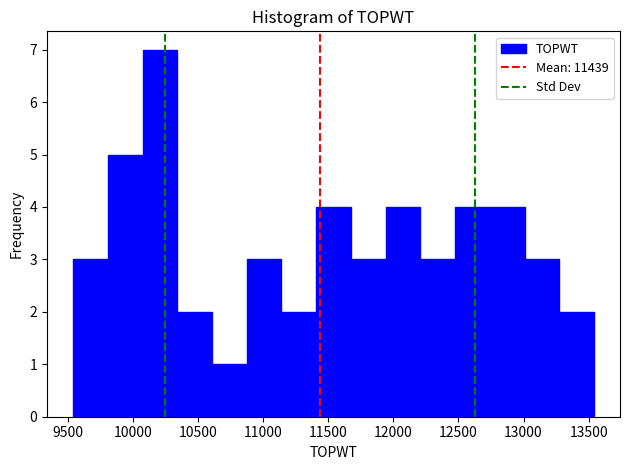

What is the height of the bar covering 10850 to 11150 on the x-axis? Neither the bar edges nor the heights are printed on the chart, so give them approximately, as read against the axes.

3